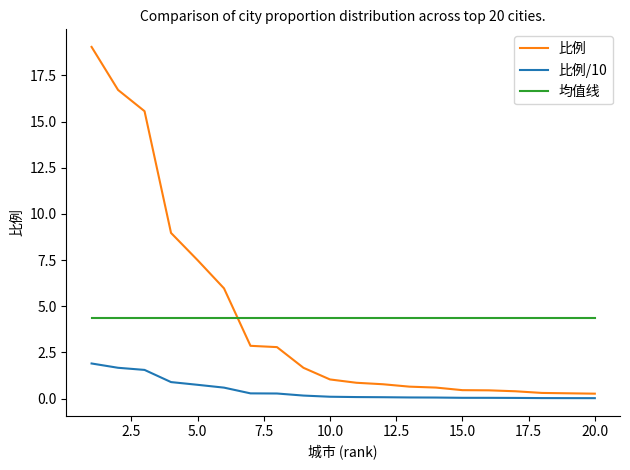

What is the difference between the maximum and minimum values in the 比例/10 series?

1.9